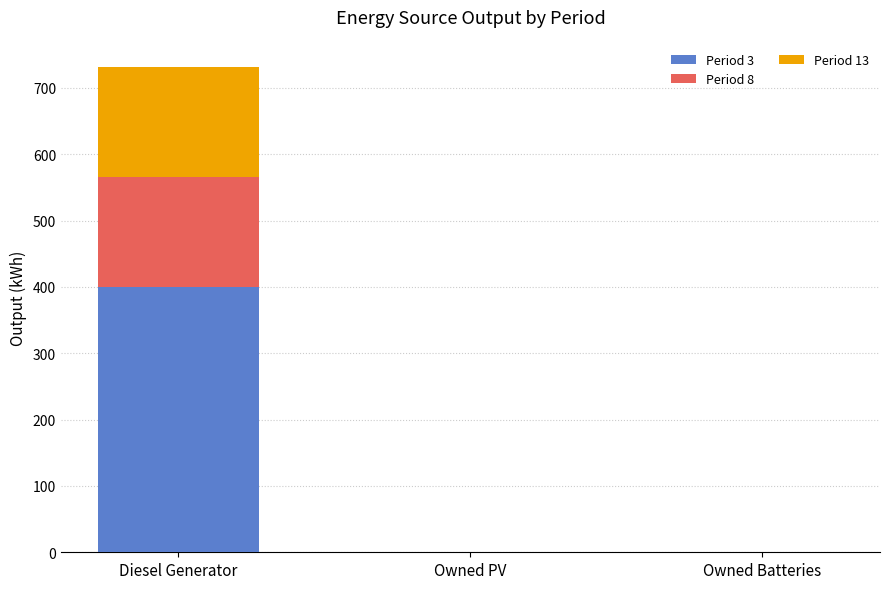

Reading left to right, transcribe the values for Period 3.

Diesel Generator=400.0	Owned PV=0.0	Owned Batteries=0.0